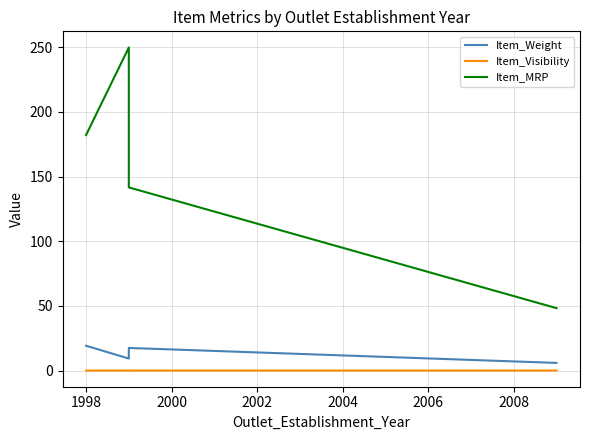

True or false: Item_MRP and Item_Visibility cross at least once.

False